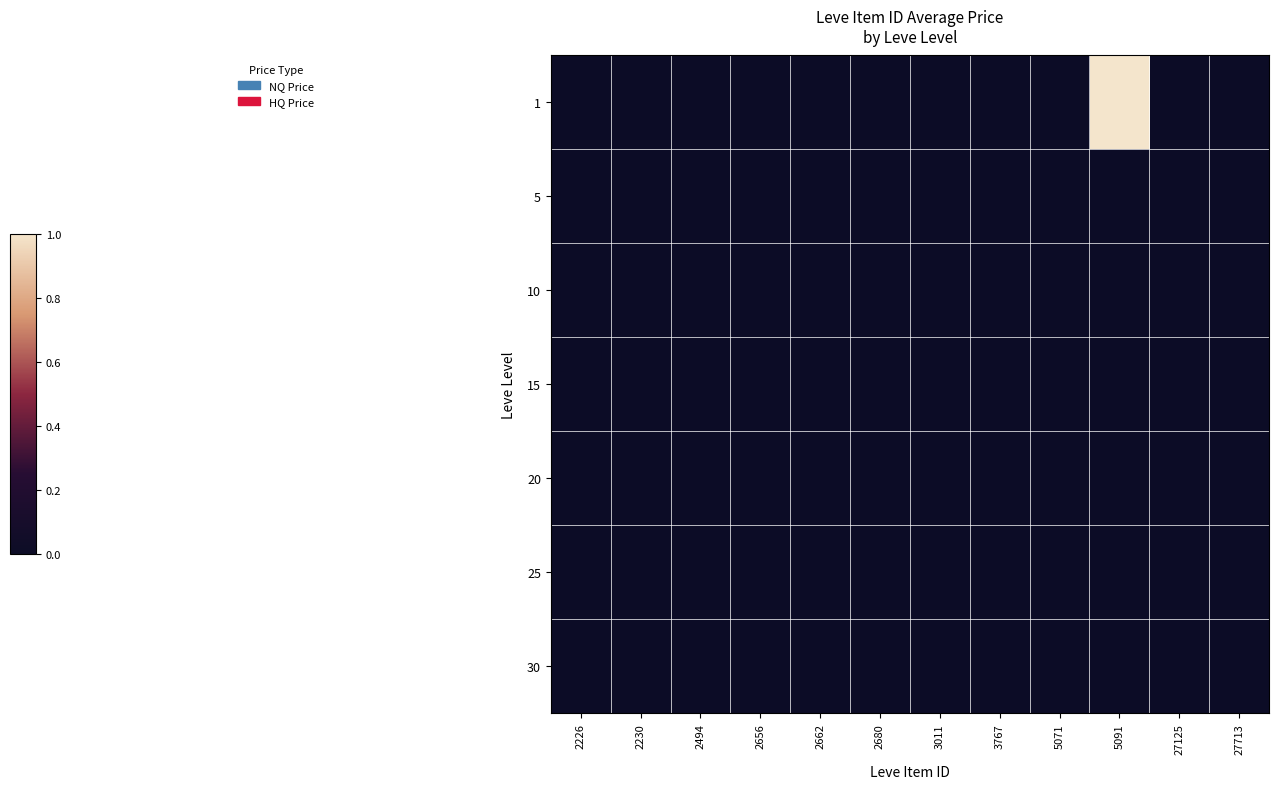

At how many categories does at least one series exceed 0?

4